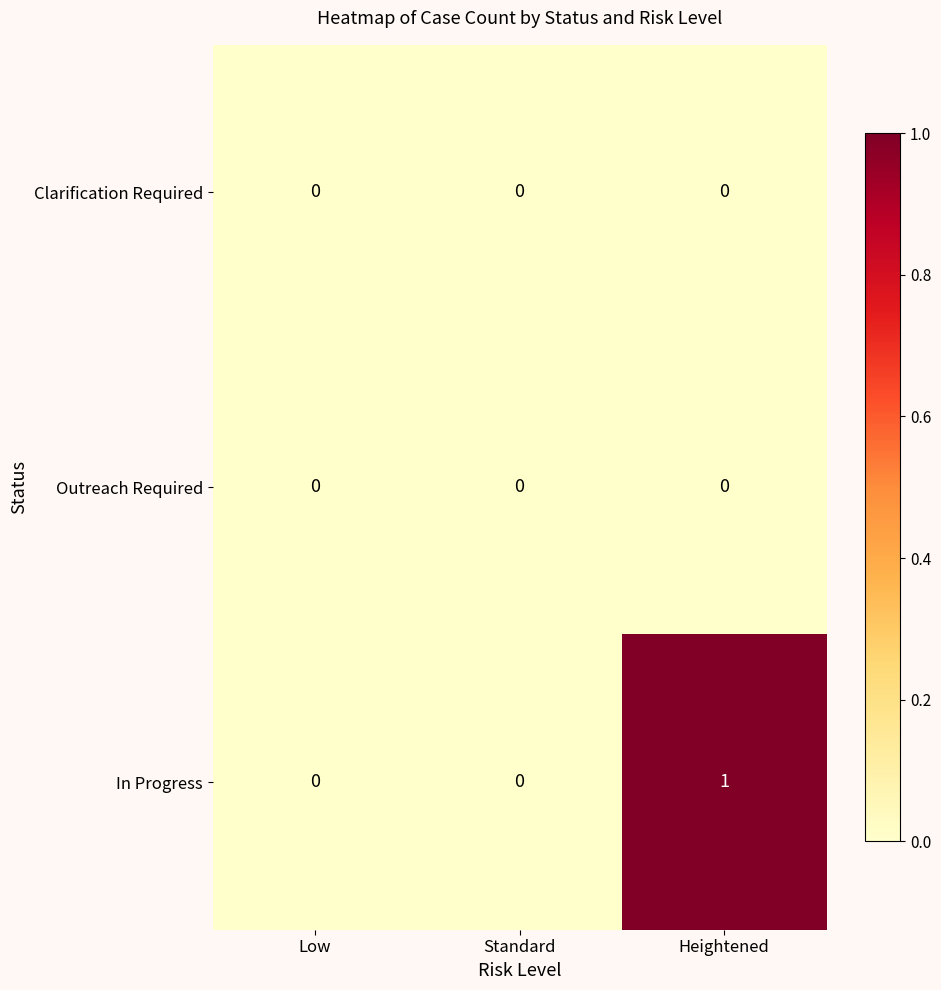

Which series has the largest total across all categories?

In Progress